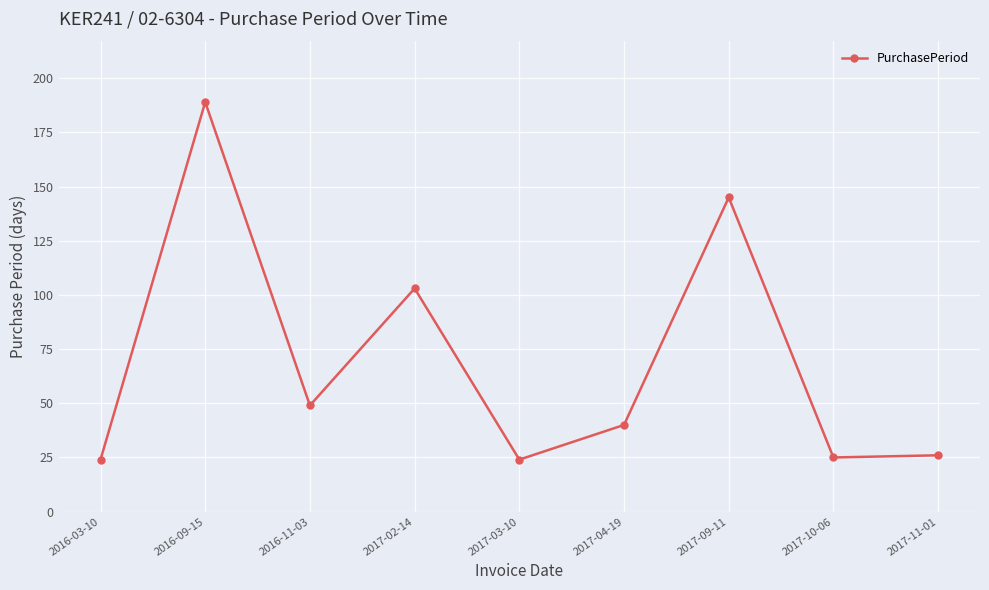

What is the label of the 5th point from the right?

2017-03-10